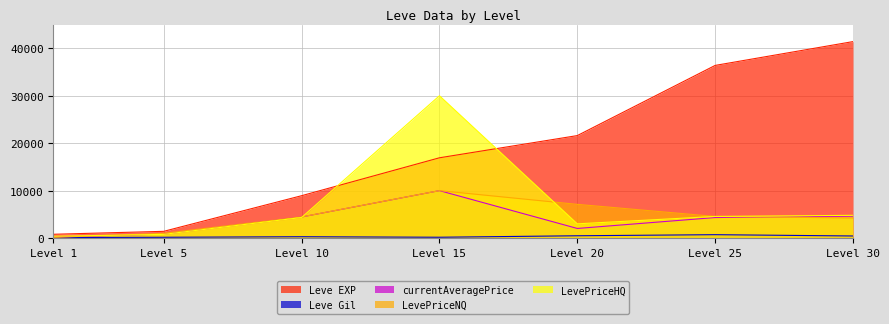

What is the difference between the highest and lowest values at Level 15?

29823.0